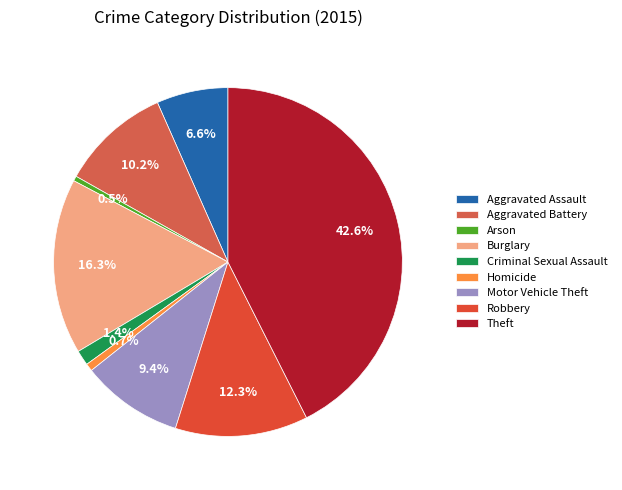

Count the number of slices in the pie.

9